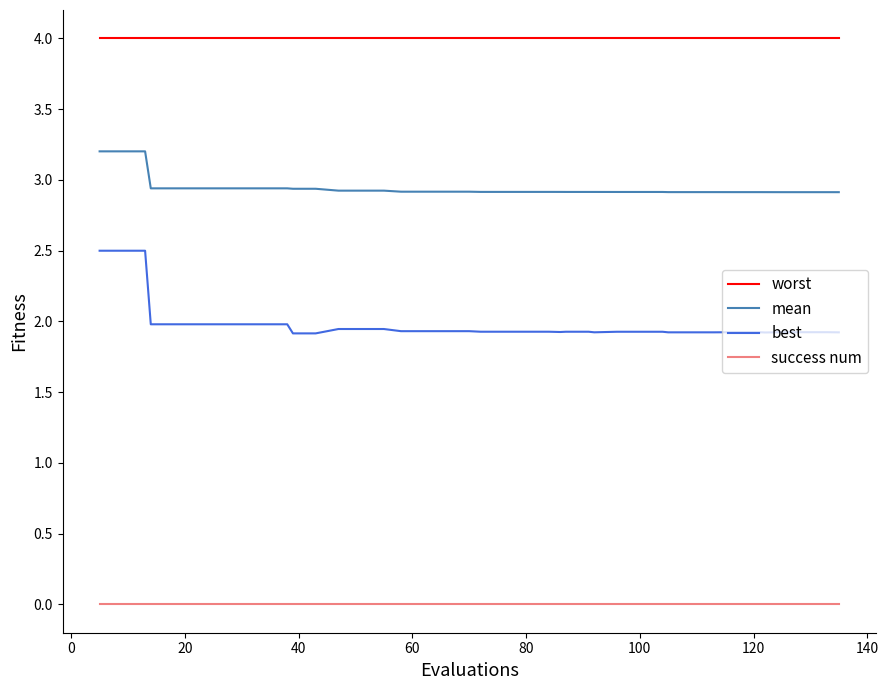

List the series in order of their overall mean, lowest first.

success num, best, mean, worst